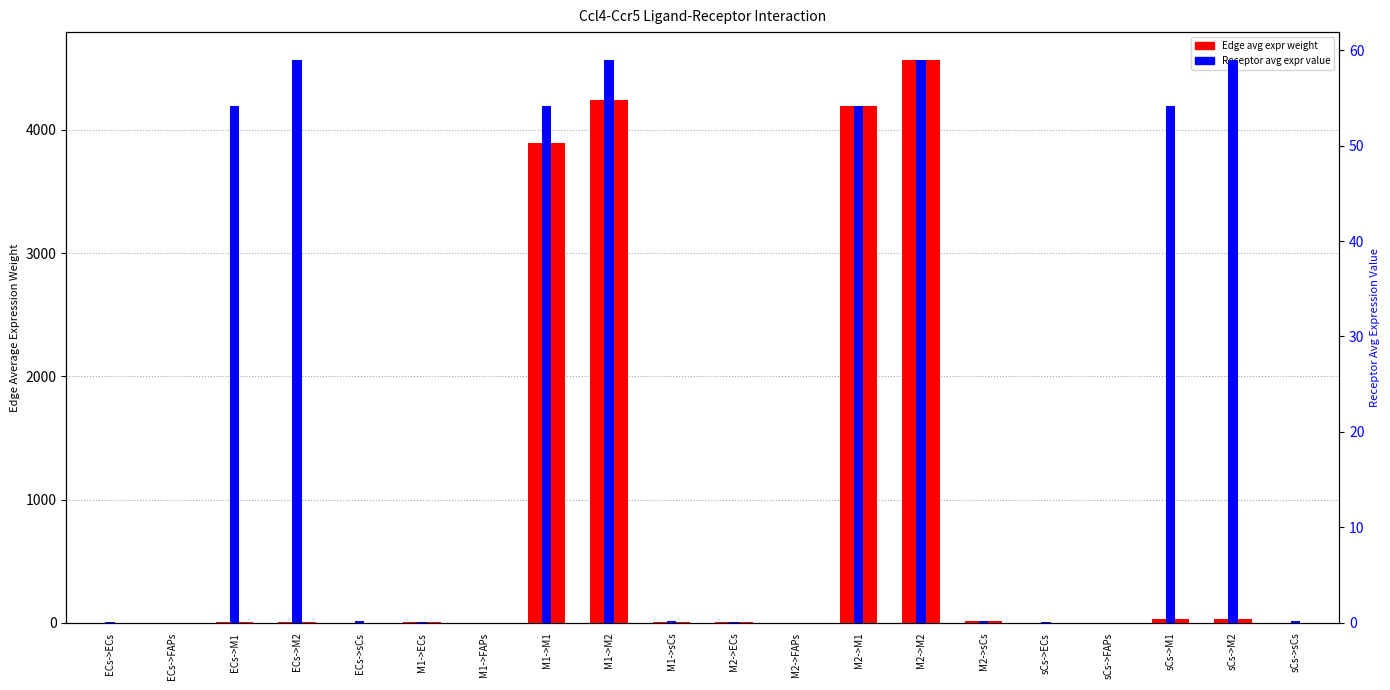

What is the sum of the Receptor avg expr value values at sCs->ECs and M1->ECs?

0.2